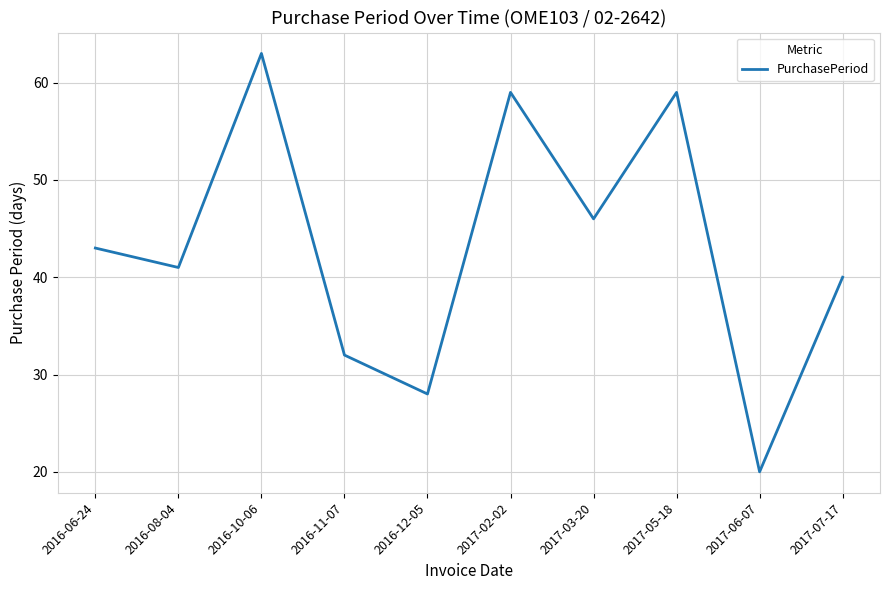

True or false: the data shows 86 at 2017-02-02.

False